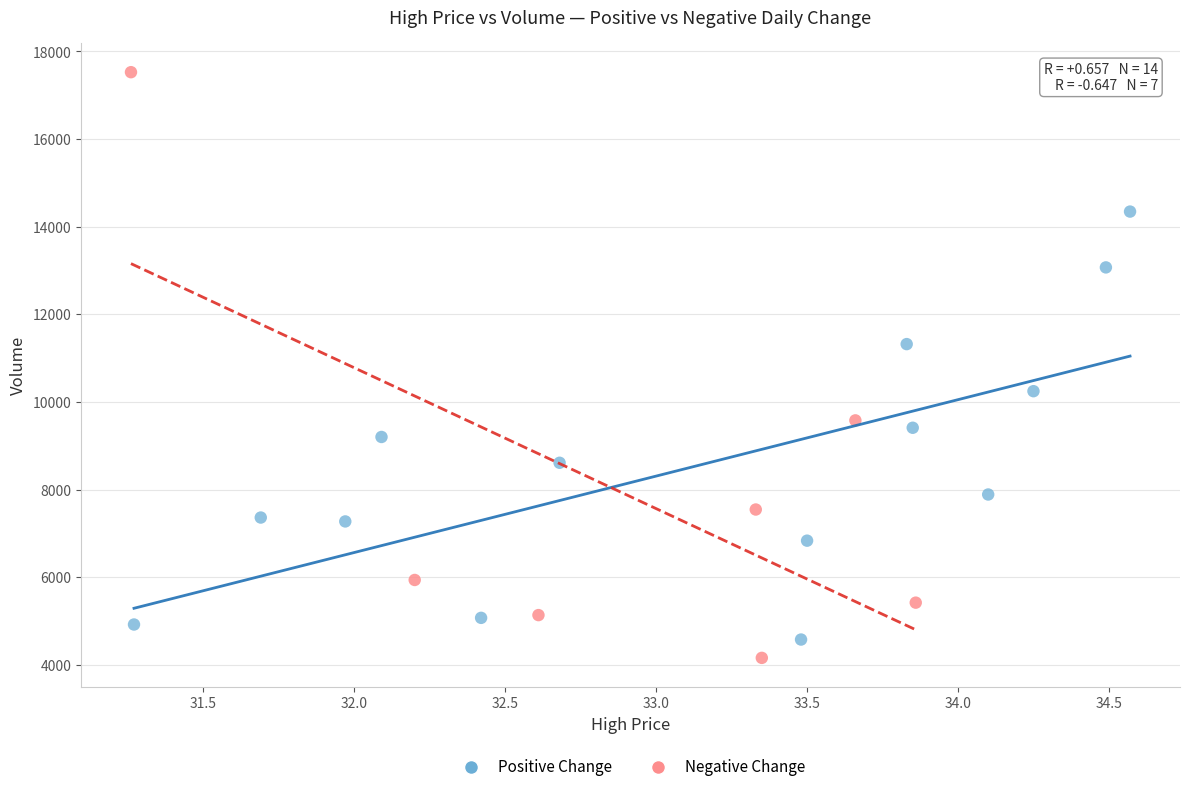

Which series has the widest spread of Y values?

Negative Change